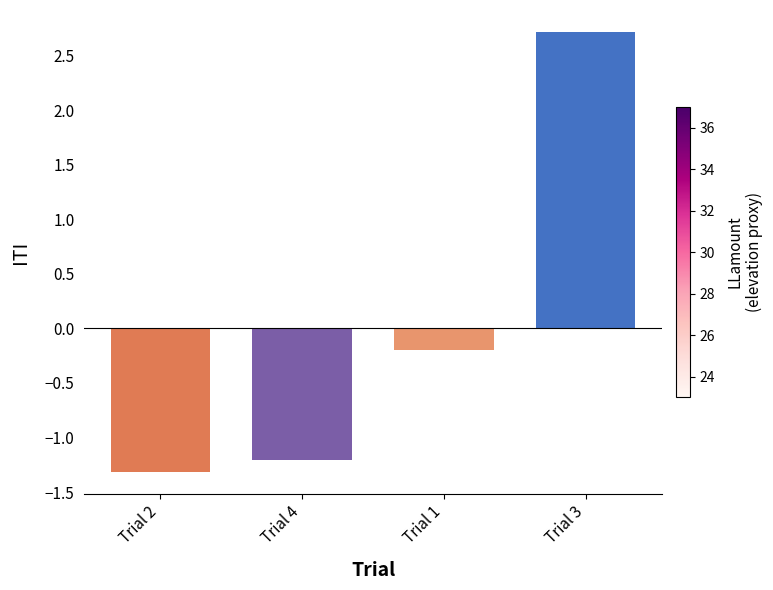

How many positive values are there?

1